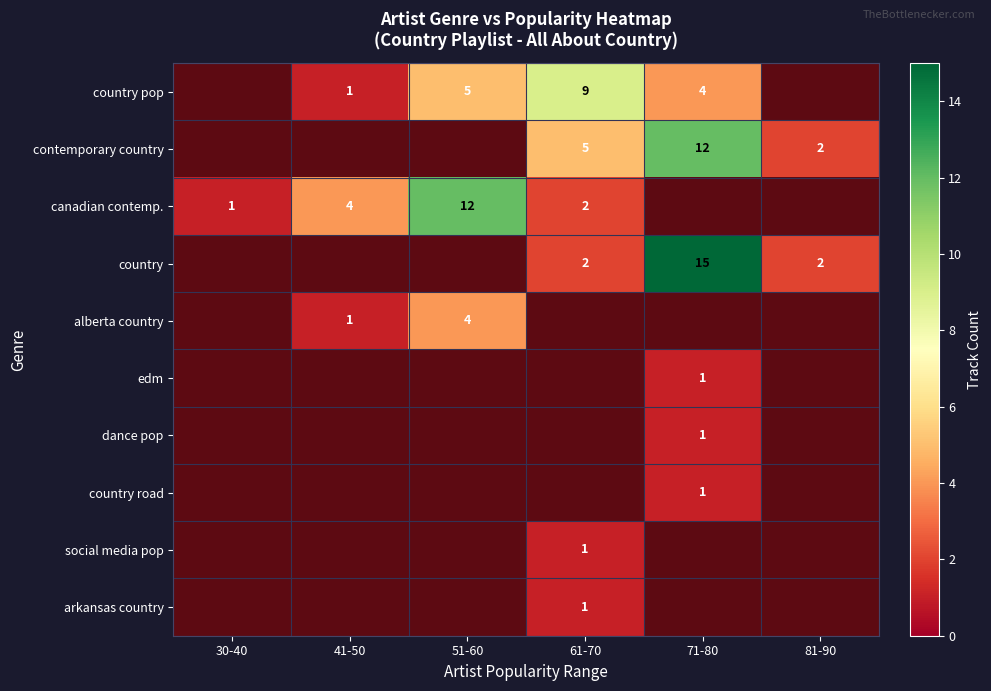

The value of country at 71-80 is 15. True or false?

True